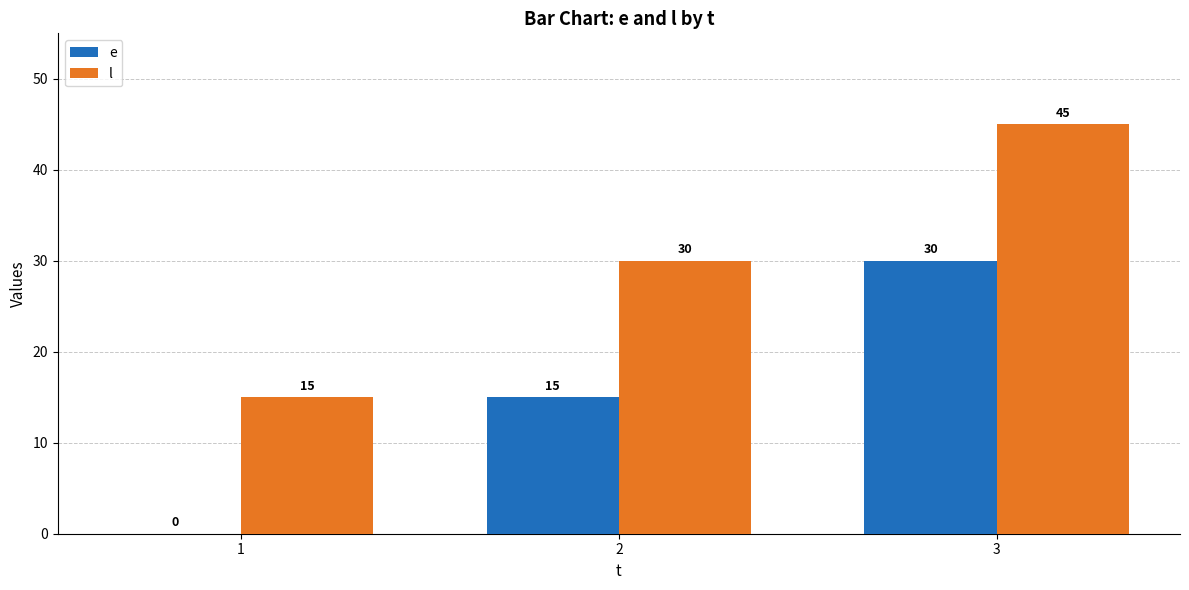

What is the approximate value of l at 1?

15